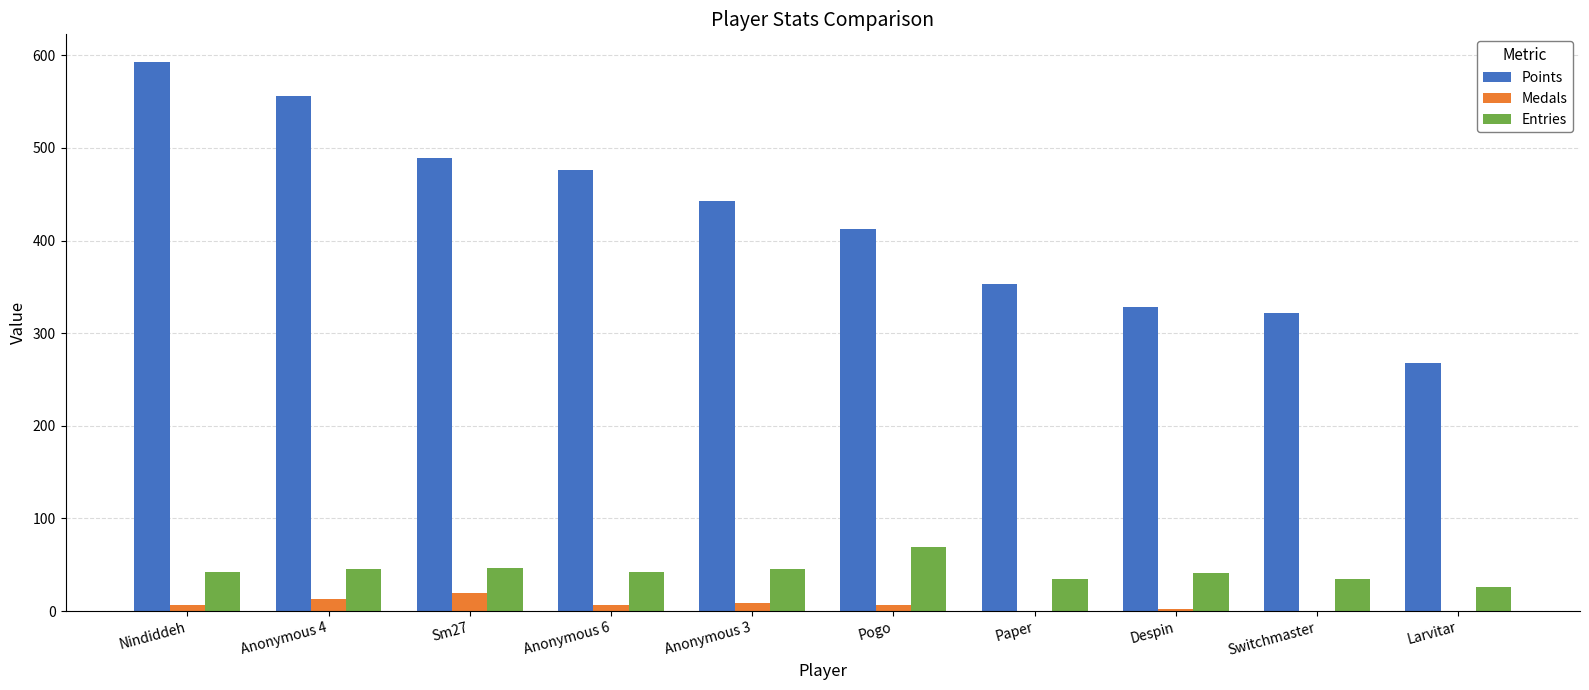

The value of Points at Anonymous 3 is 661. True or false?

False